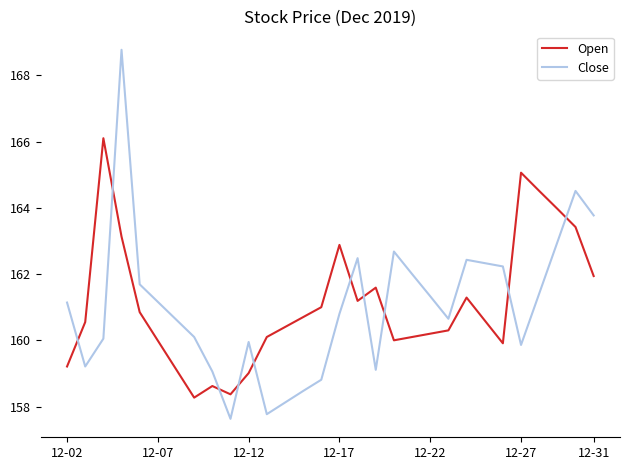

True or false: Close and Open intersect in this chart.

True